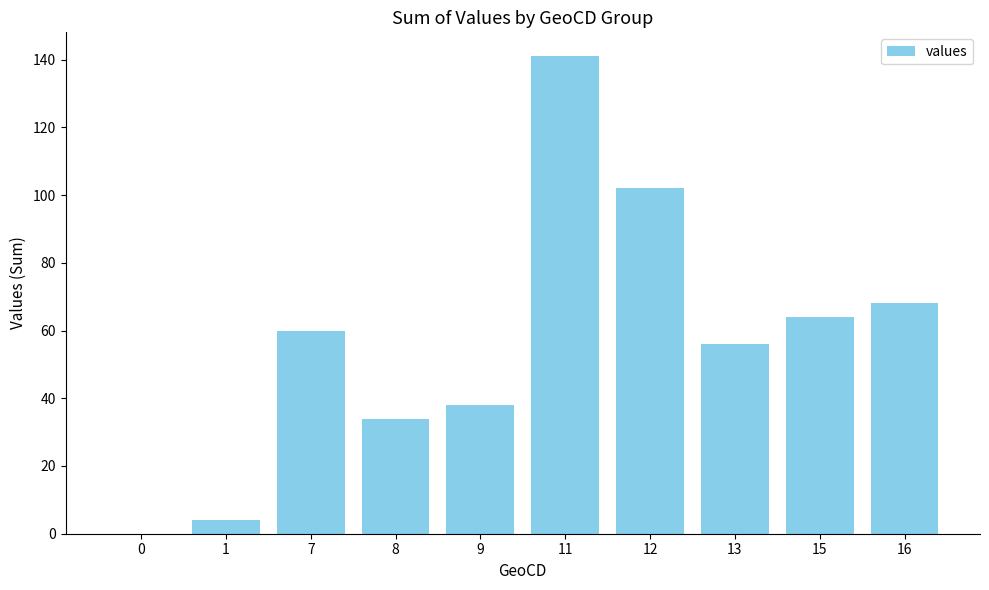

What is the sum of all values?

567